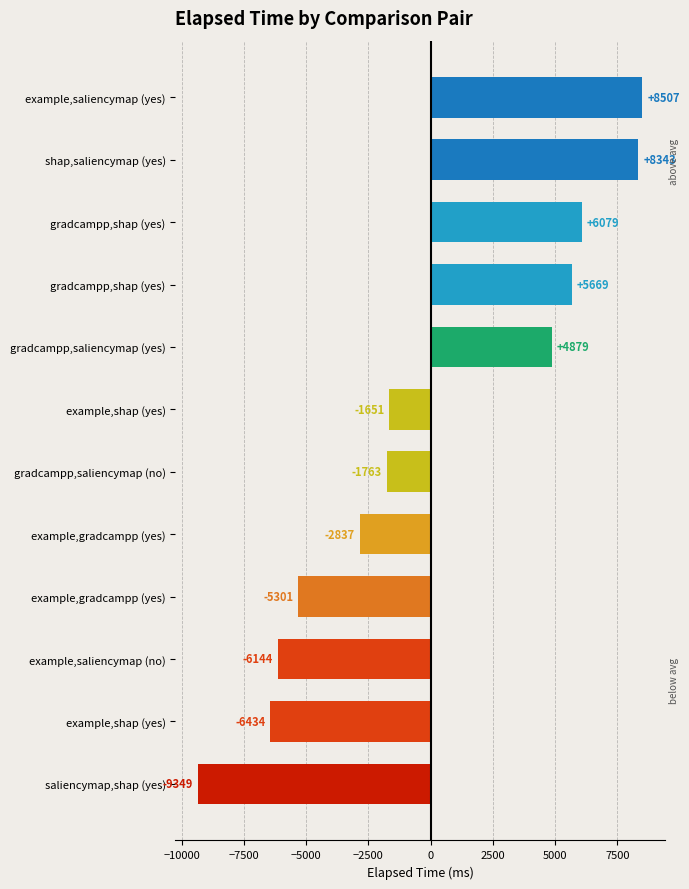

What is the greatest value displayed?

8507.8